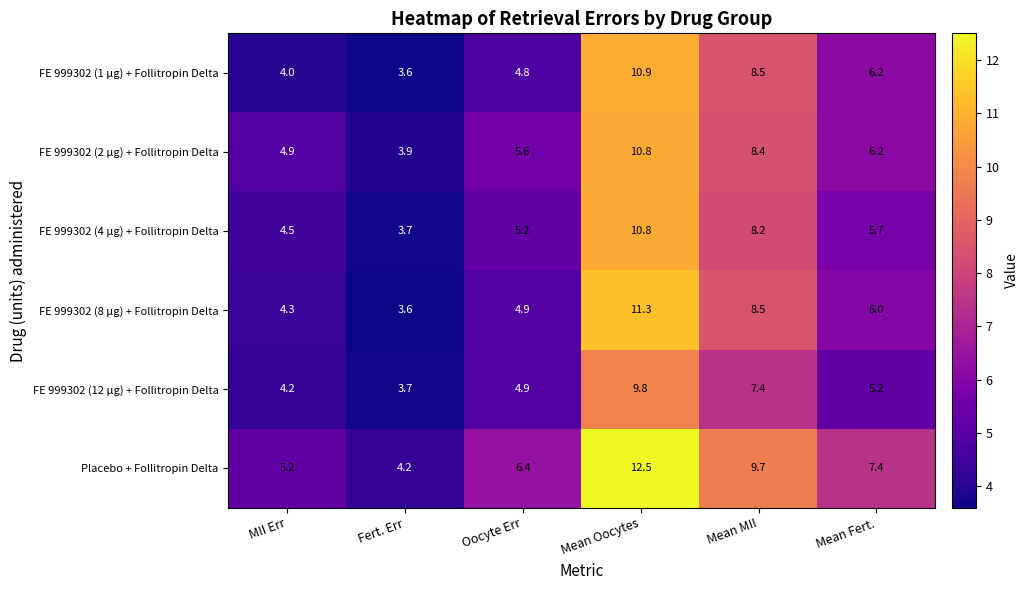

Is it true that FE 999302 (1 μg) + Follitropin Delta equals 3.6 at Fert. Err?

True